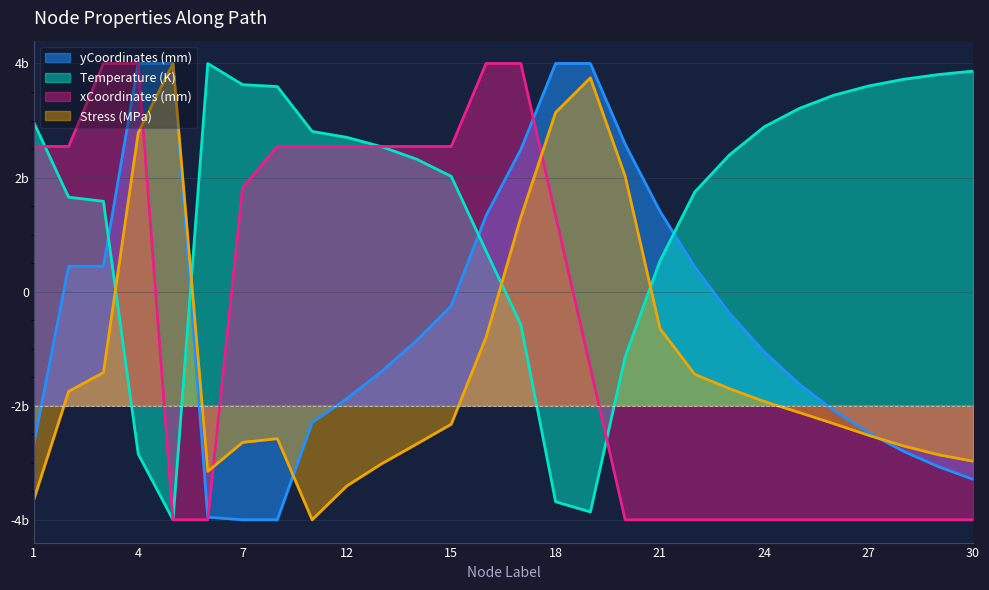

Where do yCoordinates and Temperature first cross each other?

3 and 4